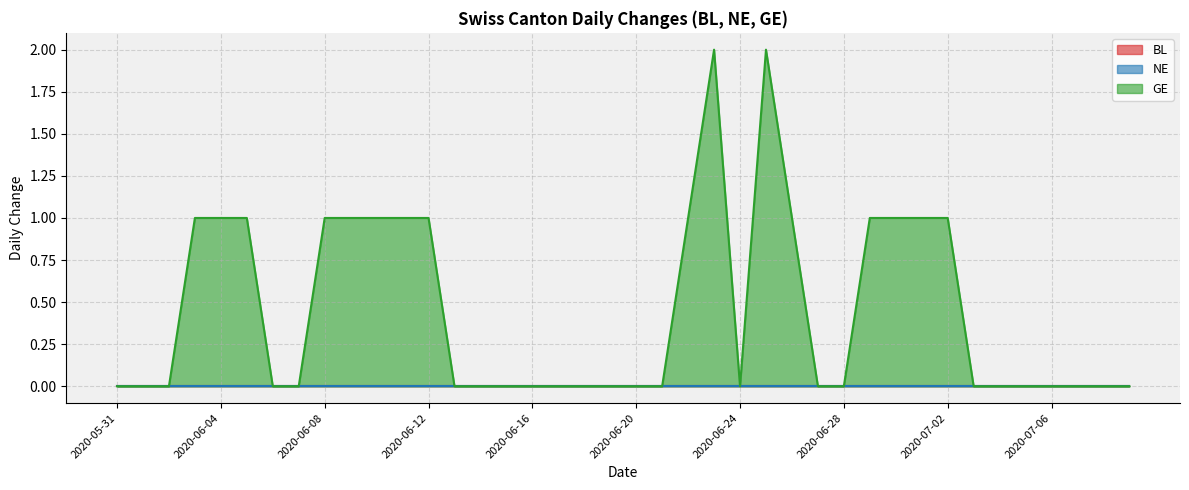

Between 2020-06-11 and 2020-06-10, which is larger?

2020-06-11